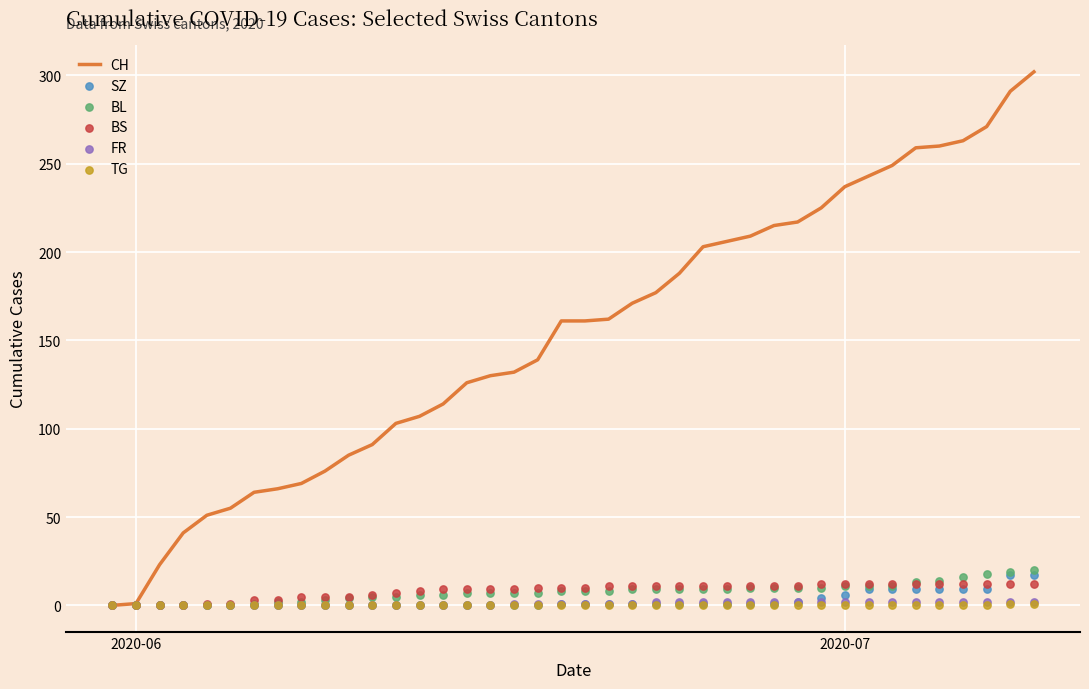

Is the value of BS at 27 greater than the value of TG at 28?

Yes